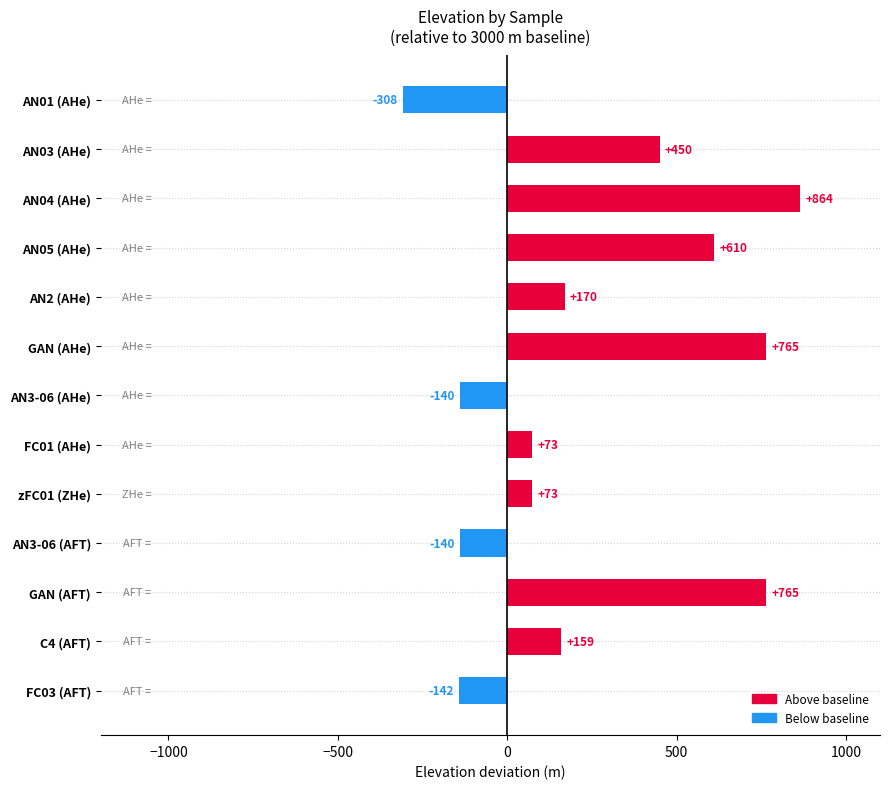

What is the label of the 6th bar from the bottom?

FC01 (AHe)